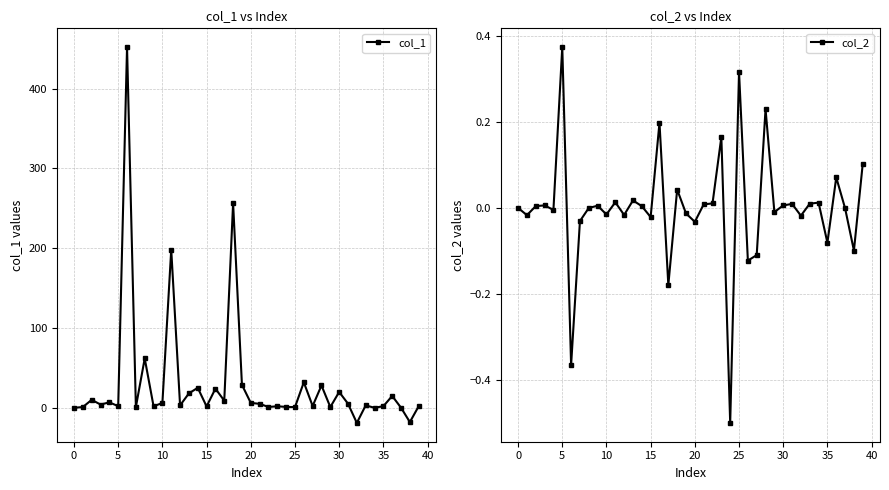

True or false: col_1 has more than 0 interior local peaks.

True